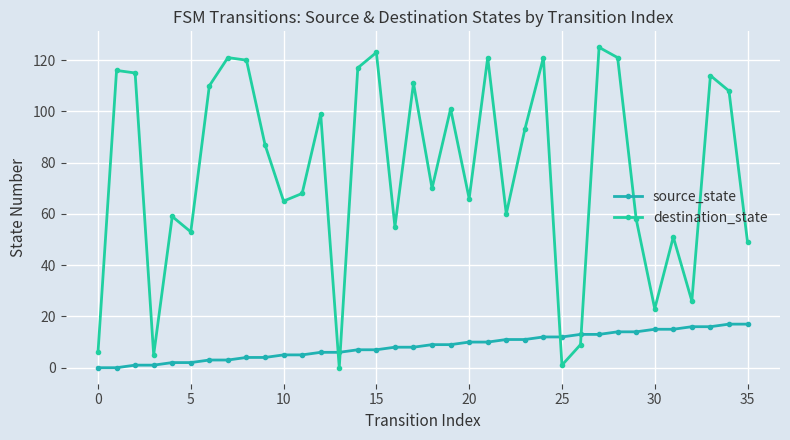

What is the difference between the second highest and minimum values in the source_state series?

17